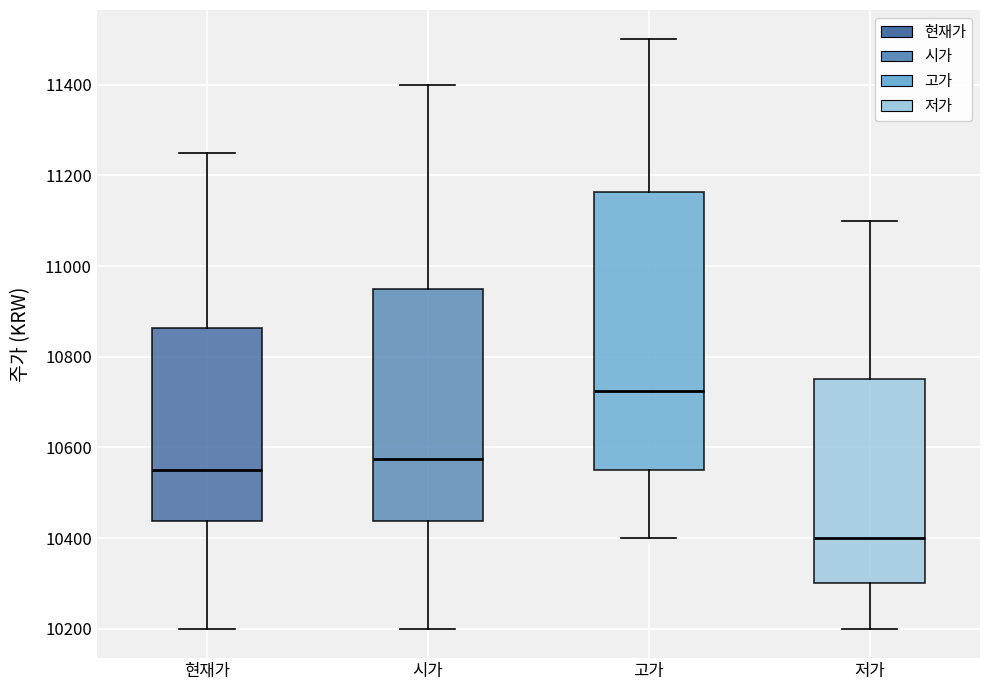

Where does the lower whisker of the box for 현재가 end on the y-axis? The values are not printed on the chart, so give them approximately, as read against the axis.

10200